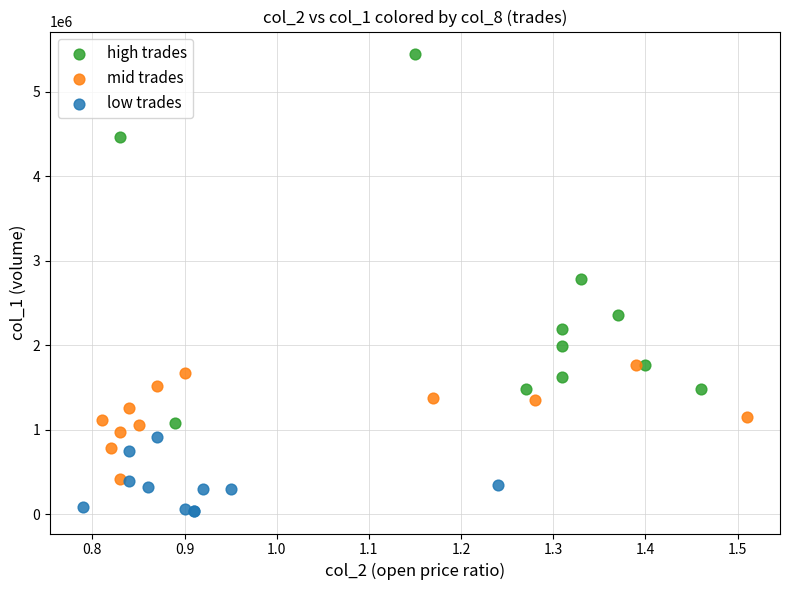

Which series contains the lowest Y value?

low trades